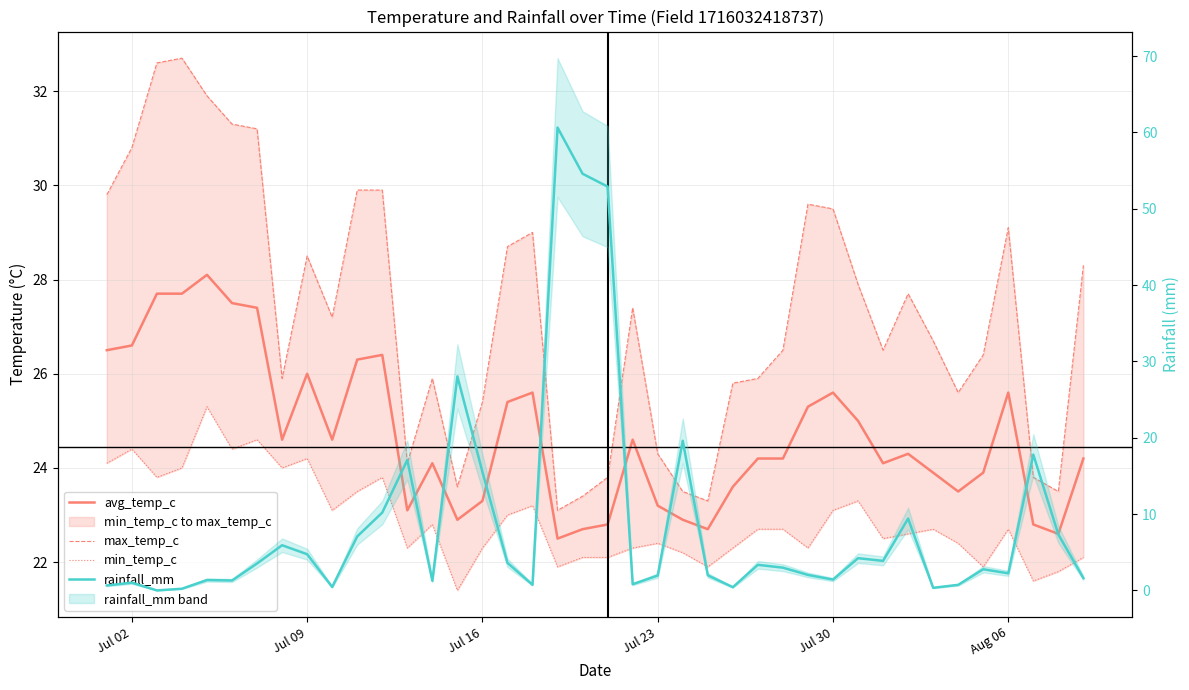

How many lines are shown in the chart?

4